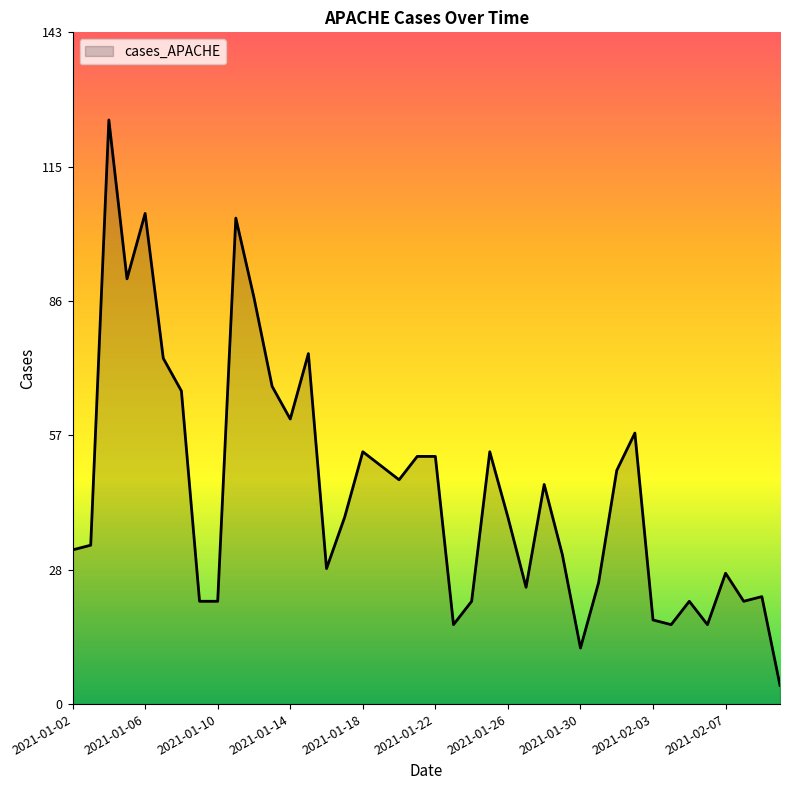

True or false: the data has more than 1 interior local peaks.

True